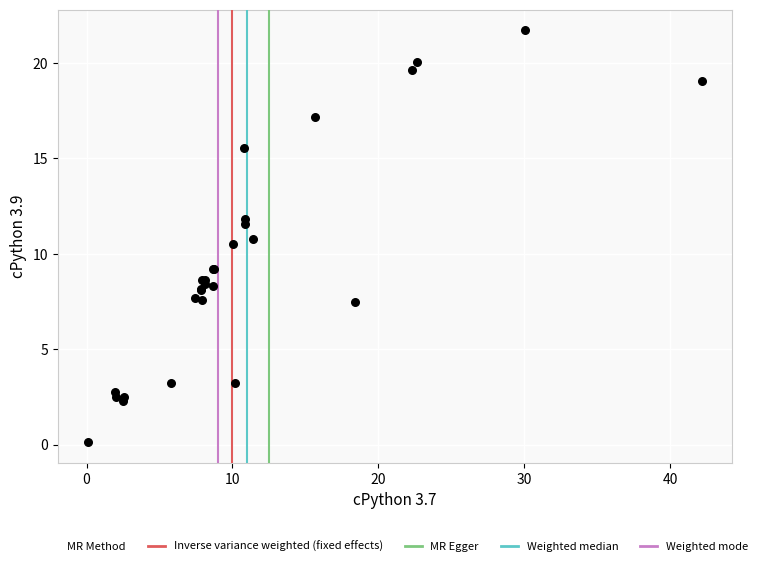

What Y value in the scatter plot is closest to 10?

10.5